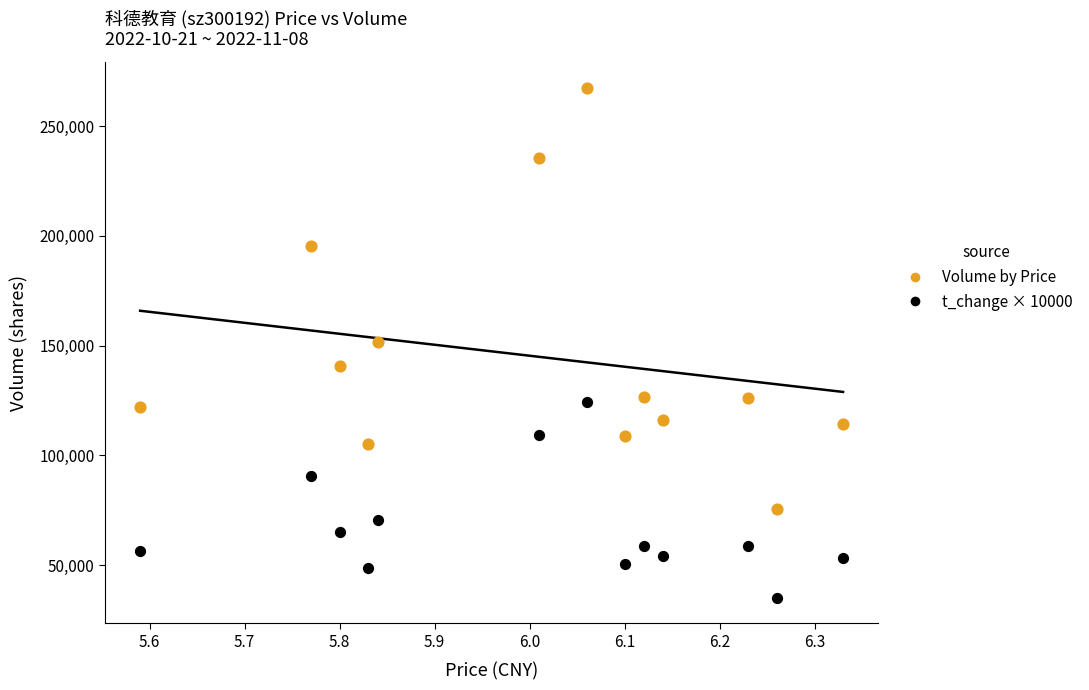

Across all data points, what is the range of Y values (max minus min)?

232485.0